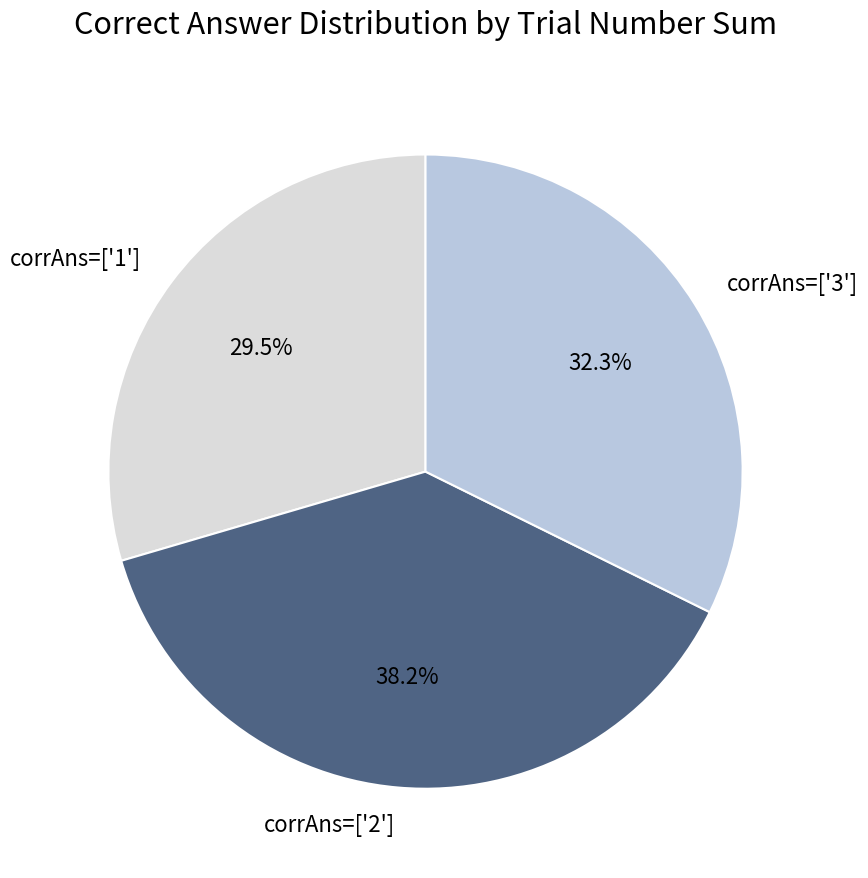

Combined, do corrAns=['1'] and corrAns=['3'] account for over 50%?

Yes